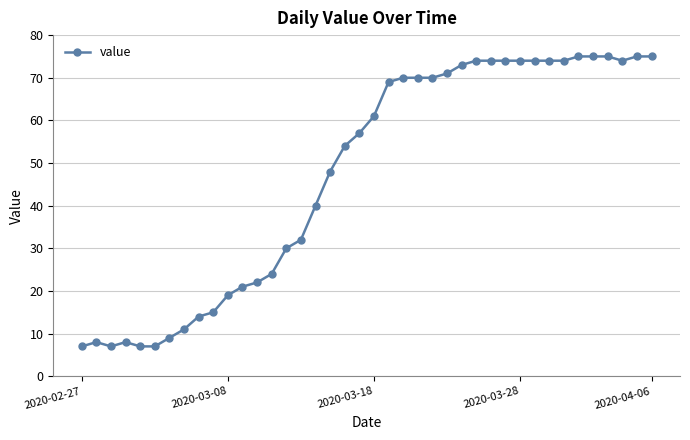

What is the greatest value displayed?

75